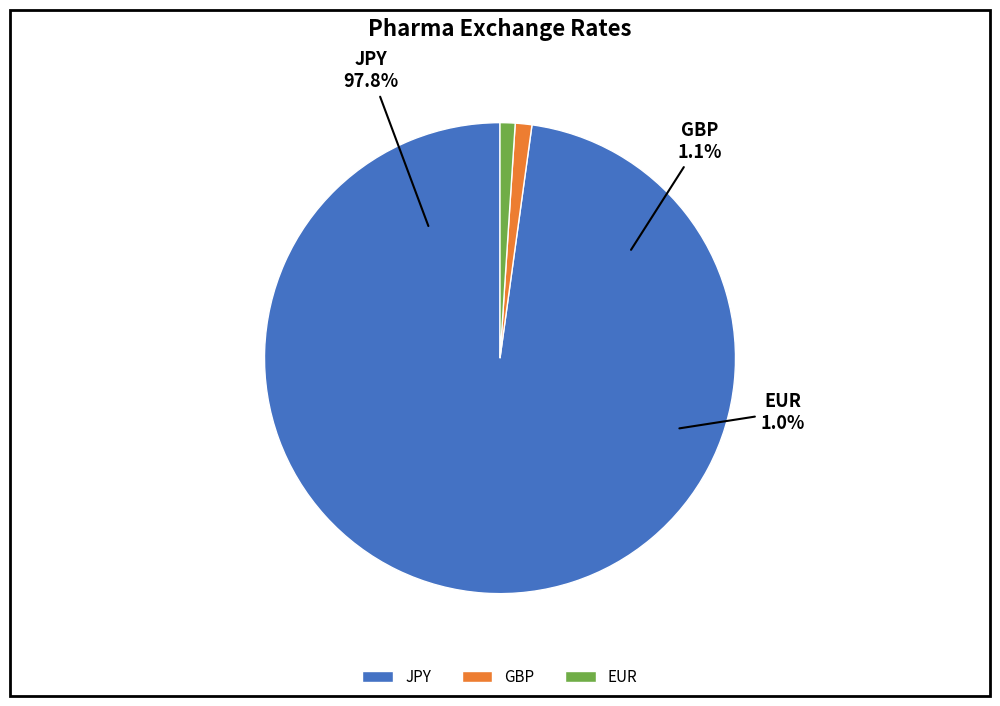

Combined, what portion of the pie is EUR and JPY?

98.9%